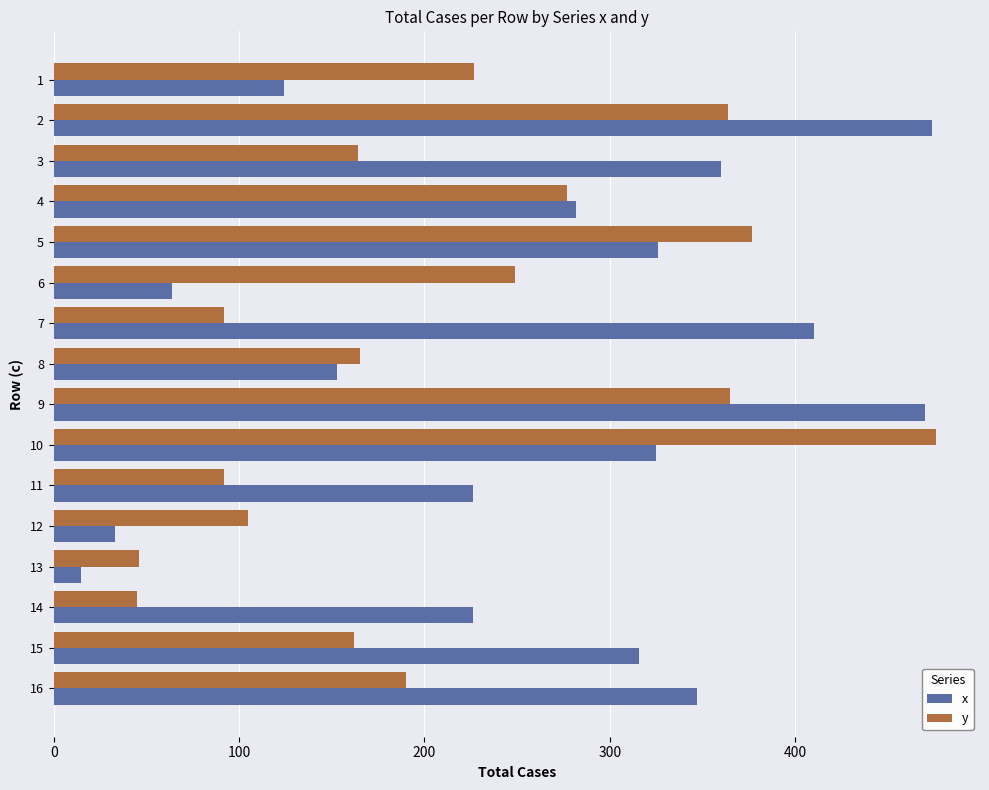

What are all the series names shown in the legend?

x, y